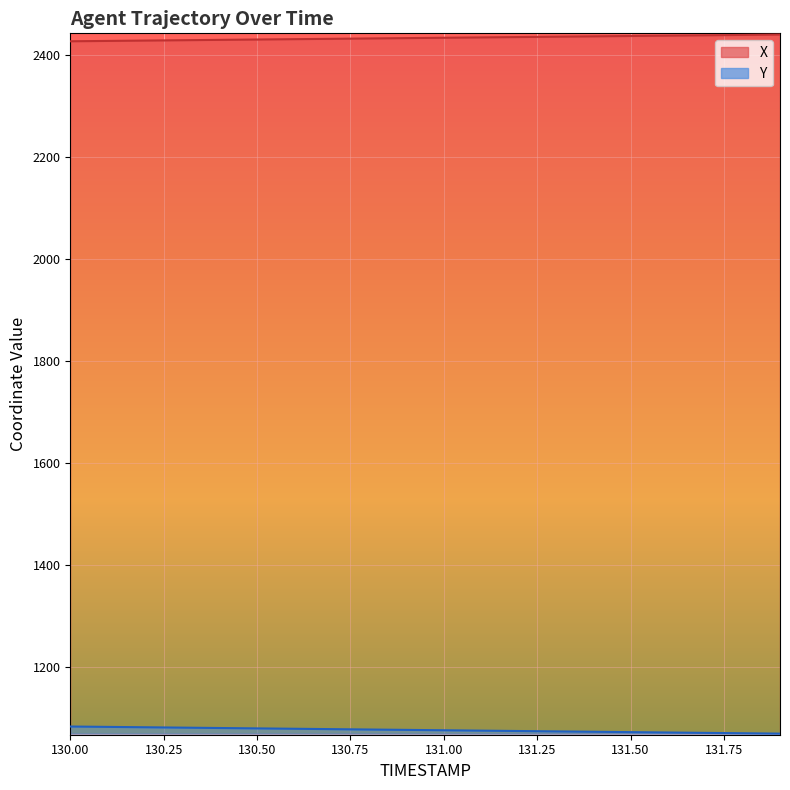

What position from the right is 131.1?

9